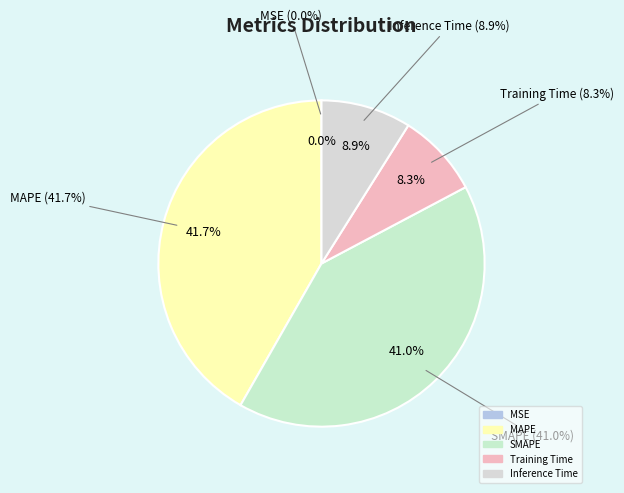

To the nearest percent, what is the average slice percentage?

20%